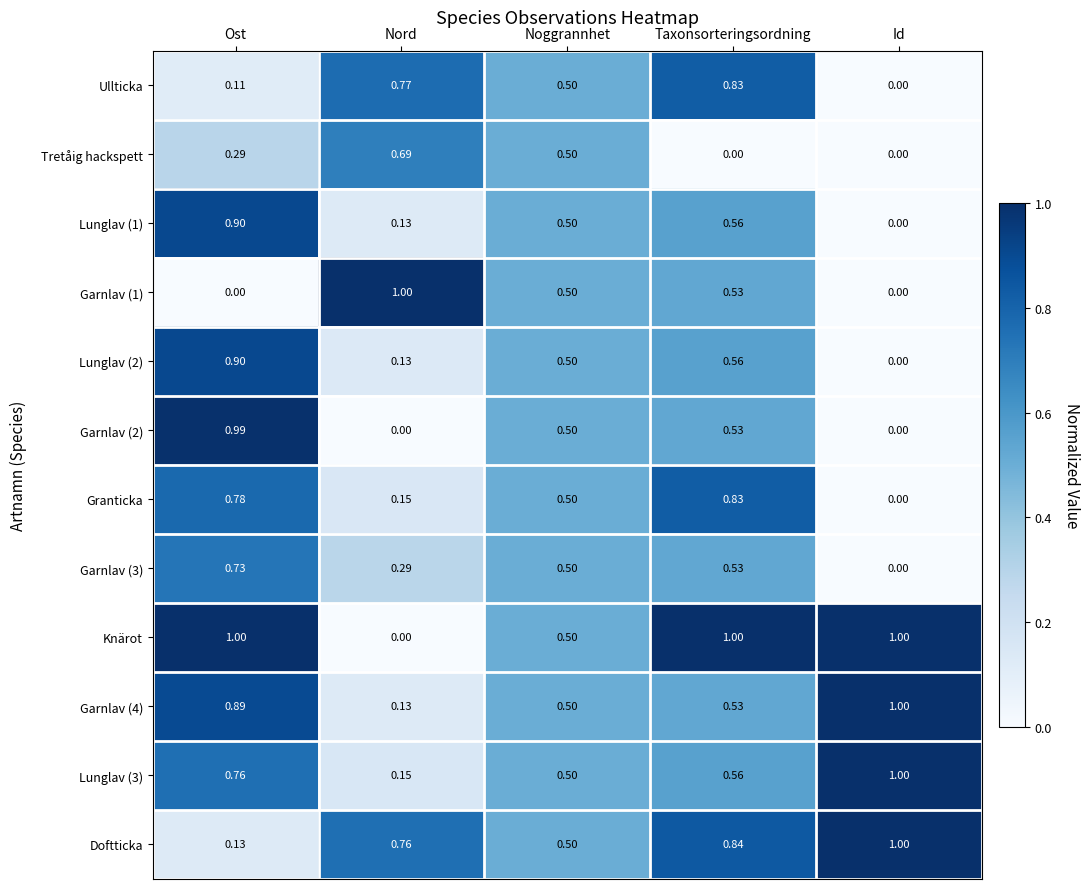

How many series are shown in this chart?

12